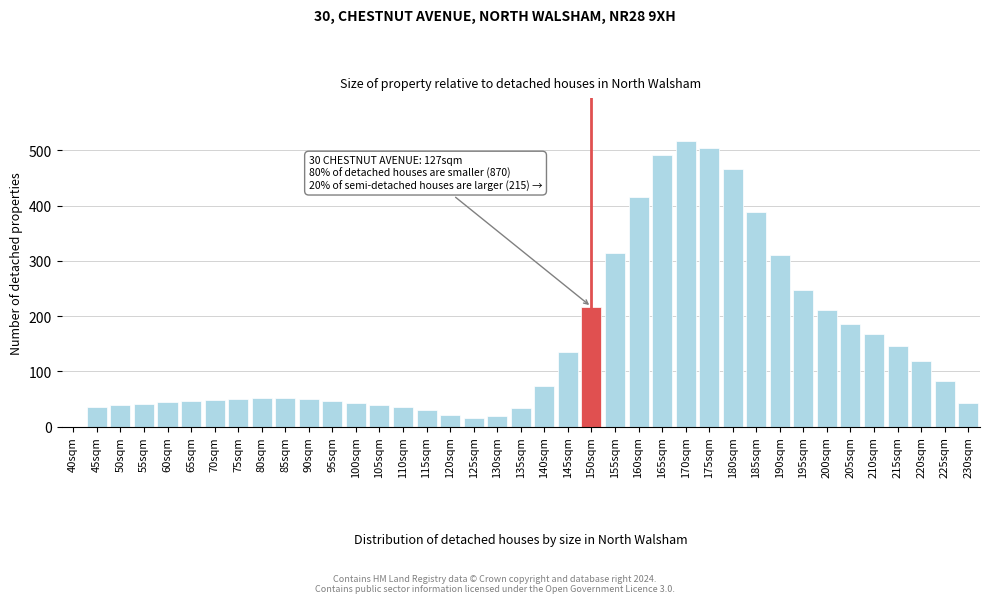

What is the sum of all values?

5785